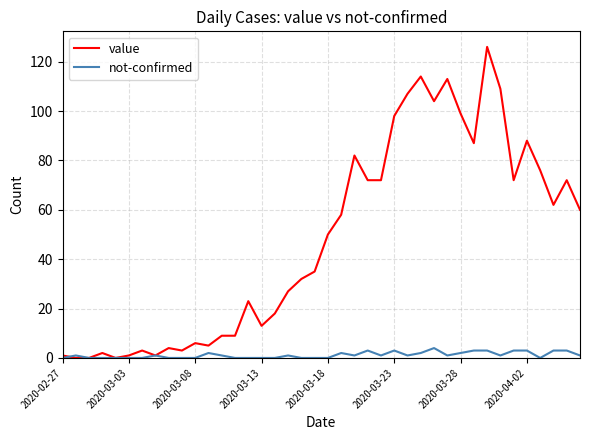

What is the greatest value displayed?

126